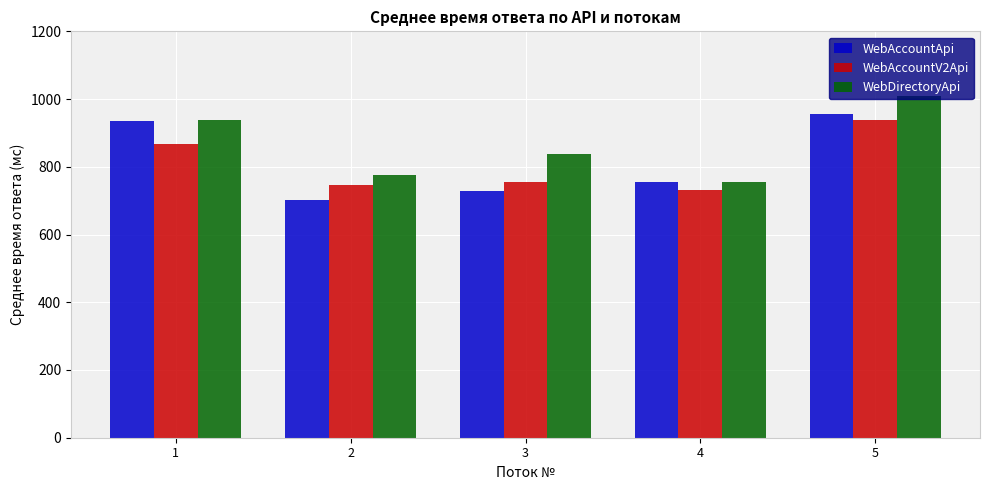

How many data points in WebAccountV2Api are above 754?

3